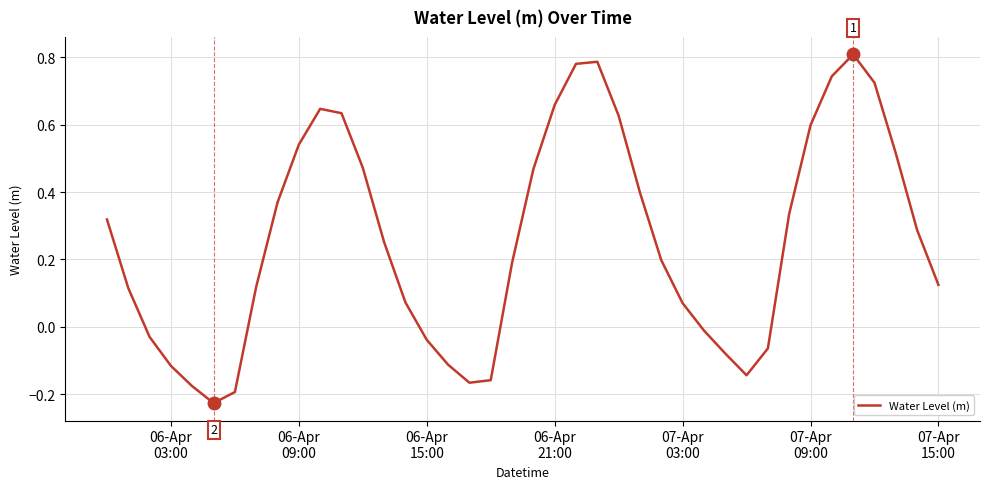

What is the difference between the maximum and minimum values?

1.0